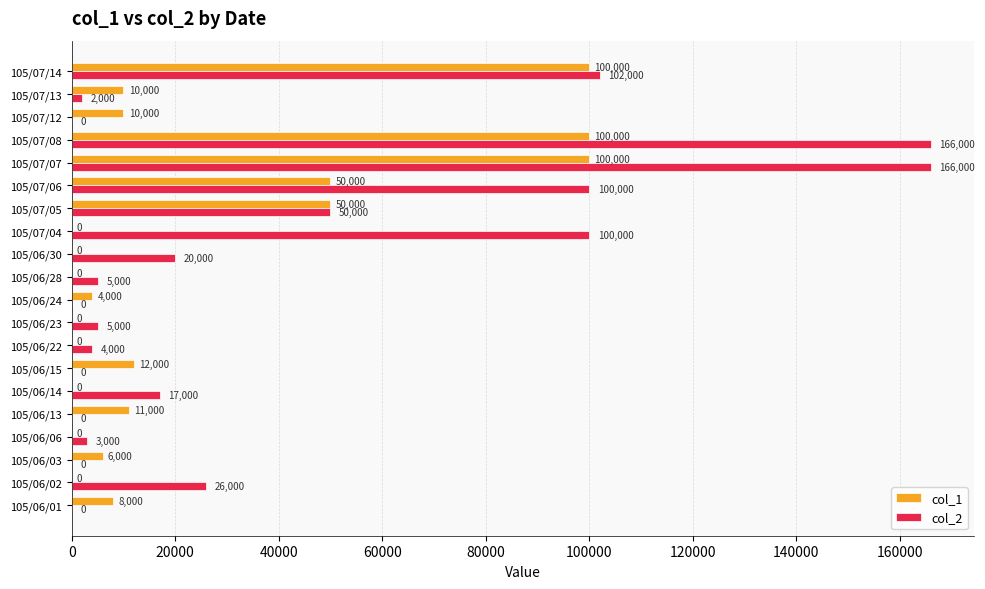

True or false: col_1 has a value of 100000 at 105/07/07.

True